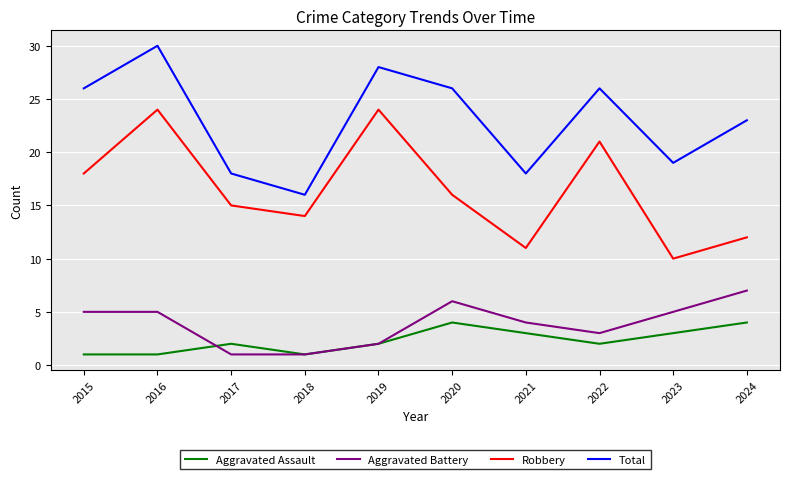

True or false: Robbery and Total intersect in this chart.

False